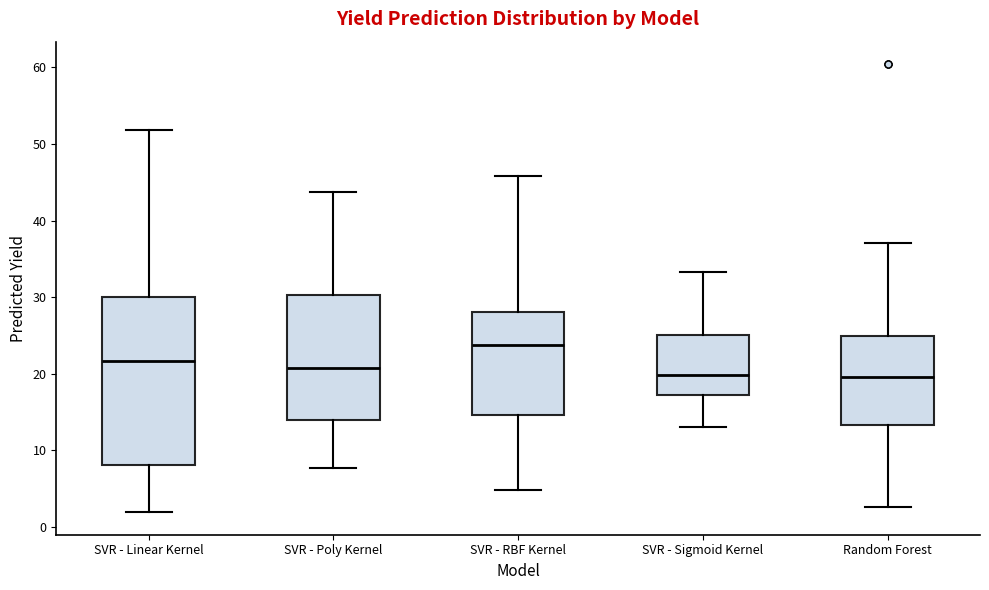

Which box has the highest median line?

SVR - RBF Kernel